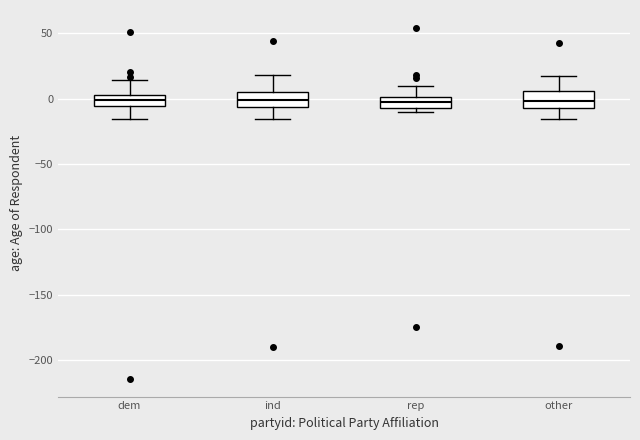

Reading left to right, read every box against the y-axis: the position of its median line, the range the box covers, and the ends of its whiskers. The values are not printed on the chart, so give them approximately, as read against the axis.

dem: median 0, box -5 to 5, whiskers -15 to 15
ind: median 0, box -5 to 5, whiskers -15 to 20
rep: median -5 (inside the box), box -5 to 0, whiskers -10 to 10
other: median 0, box -5 to 5, whiskers -15 to 20